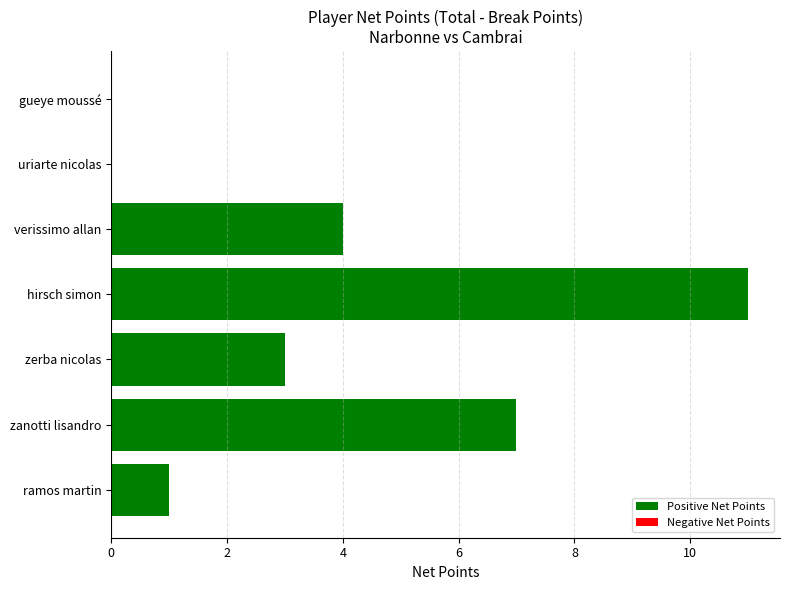

What is the sum of the values at zerba nicolas and ramos martin?

4